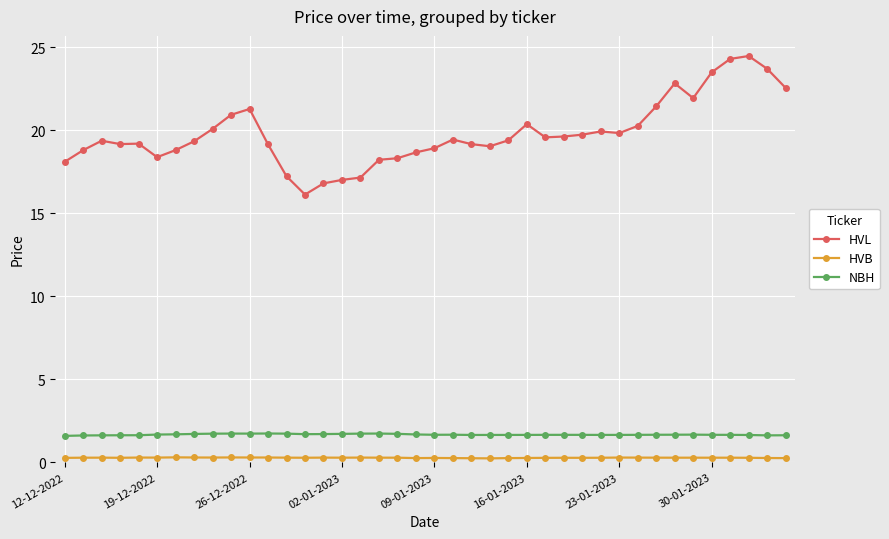

What is the difference between the maximum and minimum values in the HVL series?

8.4